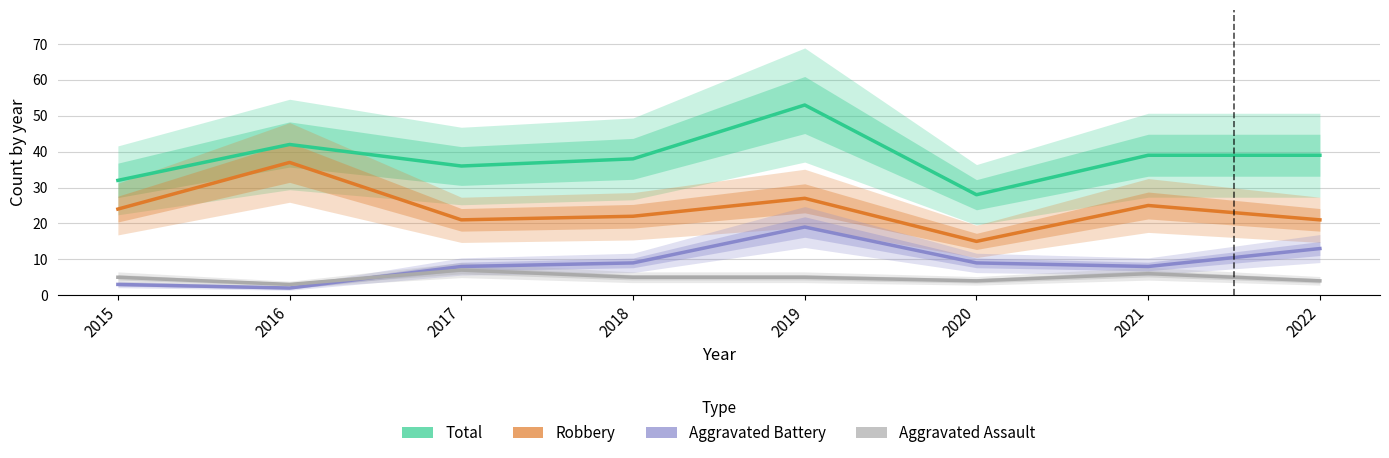

Reading right to left, what are all the values shown in this chart?

Total: 39	39	28	53	38	36	42	32
Robbery: 21	25	15	27	22	21	37	24
Aggravated Battery: 13	8	9	19	9	8	2	3
Aggravated Assault: 4	6	4	5	5	7	3	5